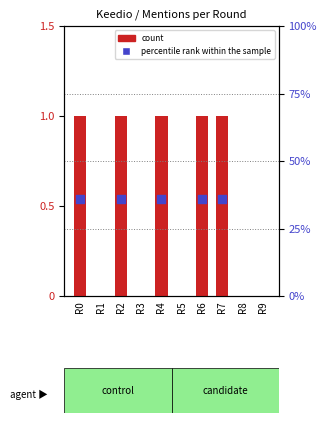

Which series contains the highest Y value?

percentile rank within the sample